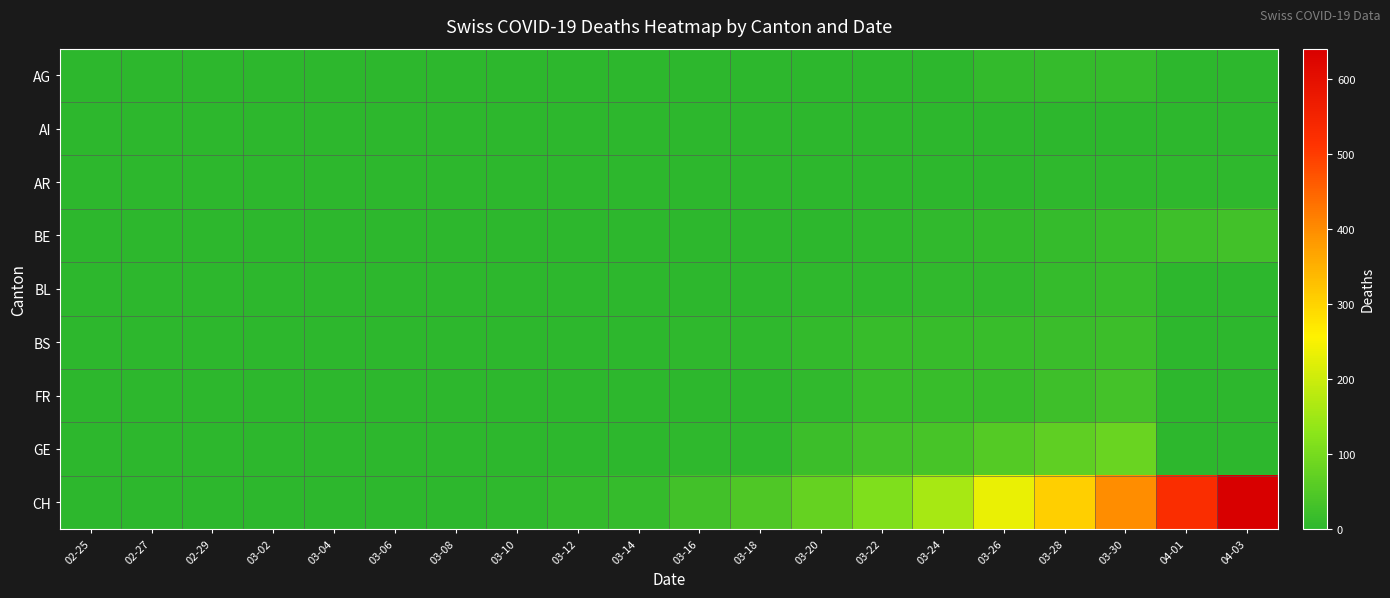

What is the difference between the highest and lowest values at 03-14?

12